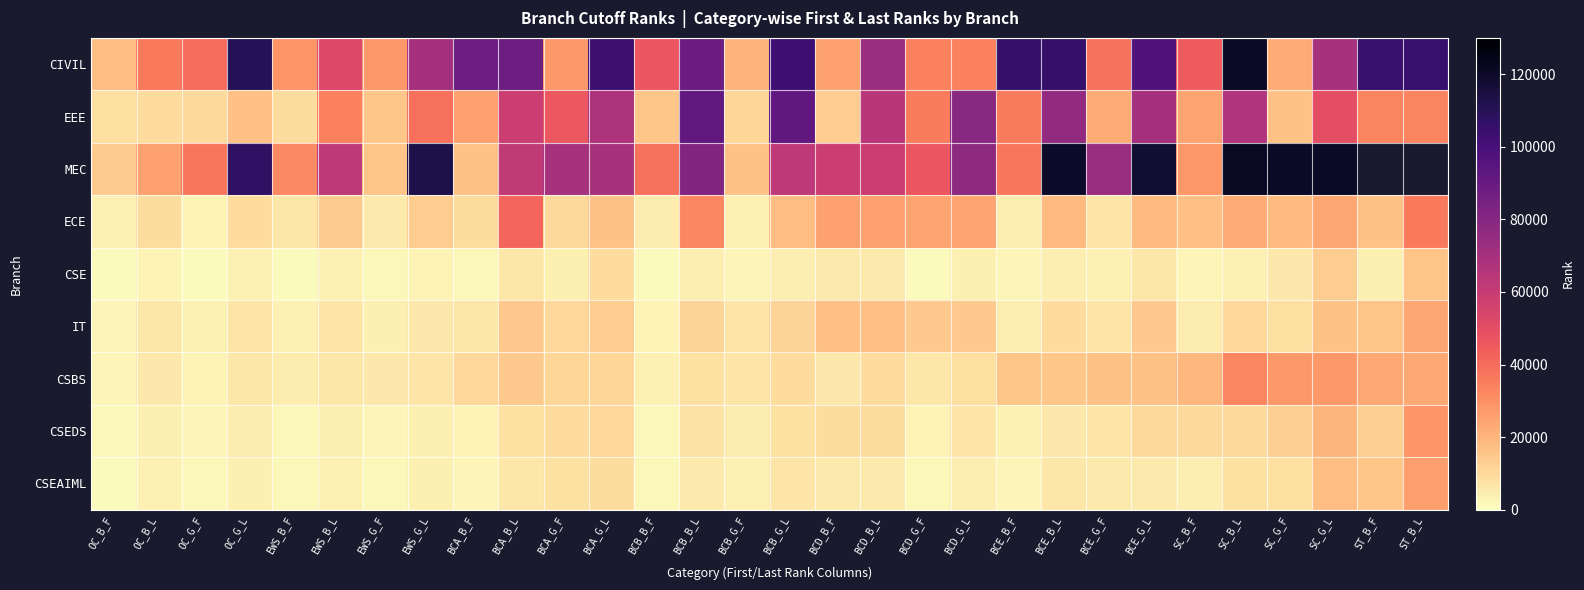

How many categories are shown in the chart?

30